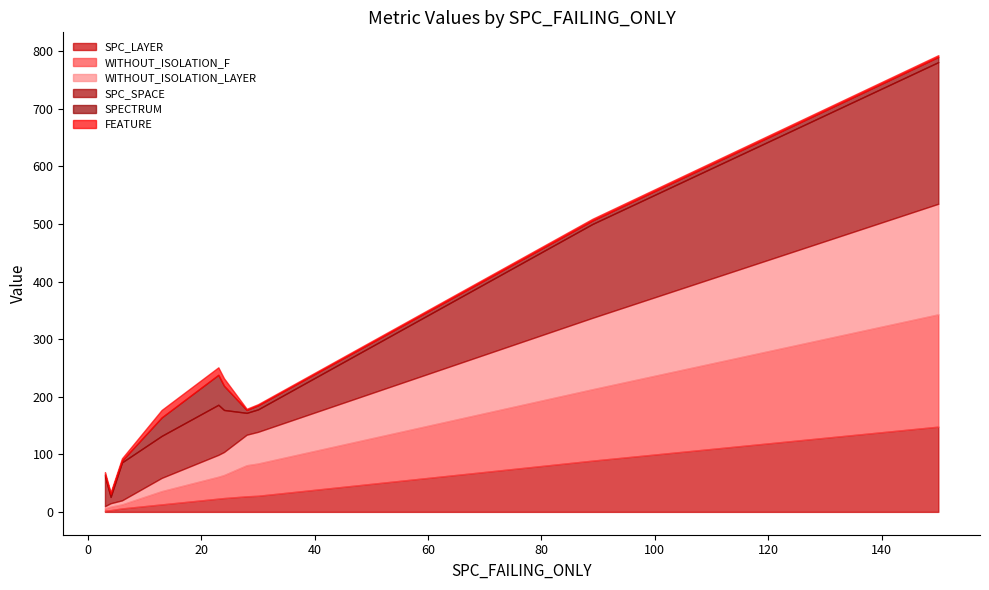

Rank the categories by WITHOUT_ISOLATION_LAYER value from lowest to highest.

3, 4, 6, 13, 23, 24, 28, 30, 89, 150